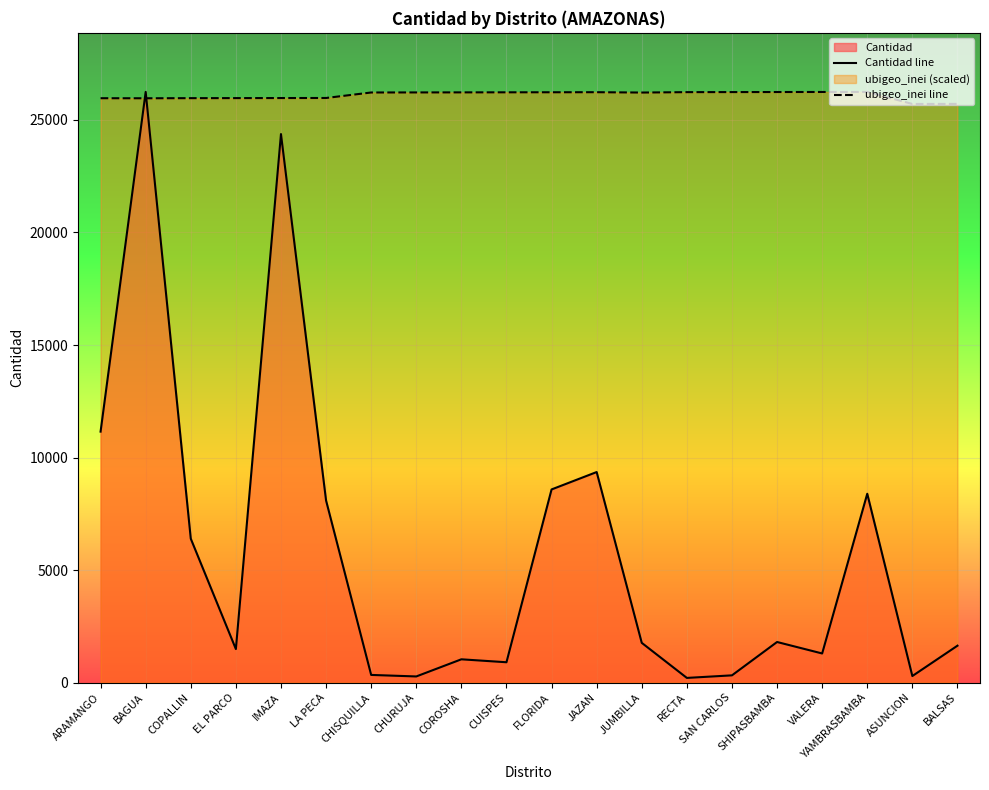

Is the value of ubigeo_inei line at ARAMANGO greater than the value of Cantidad line at RECTA?

Yes